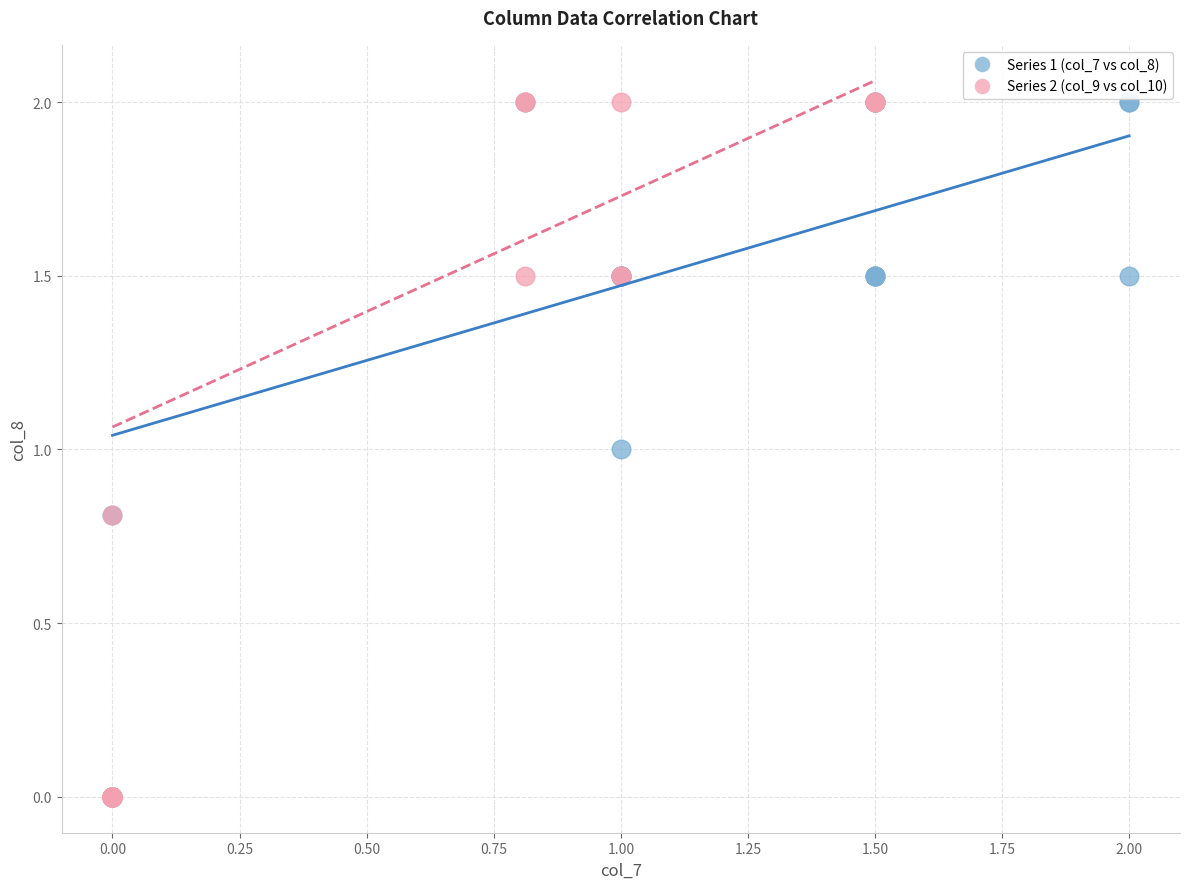

What are all the series names shown in the legend?

Series 1 (col_7 vs col_8), Series 2 (col_9 vs col_10)